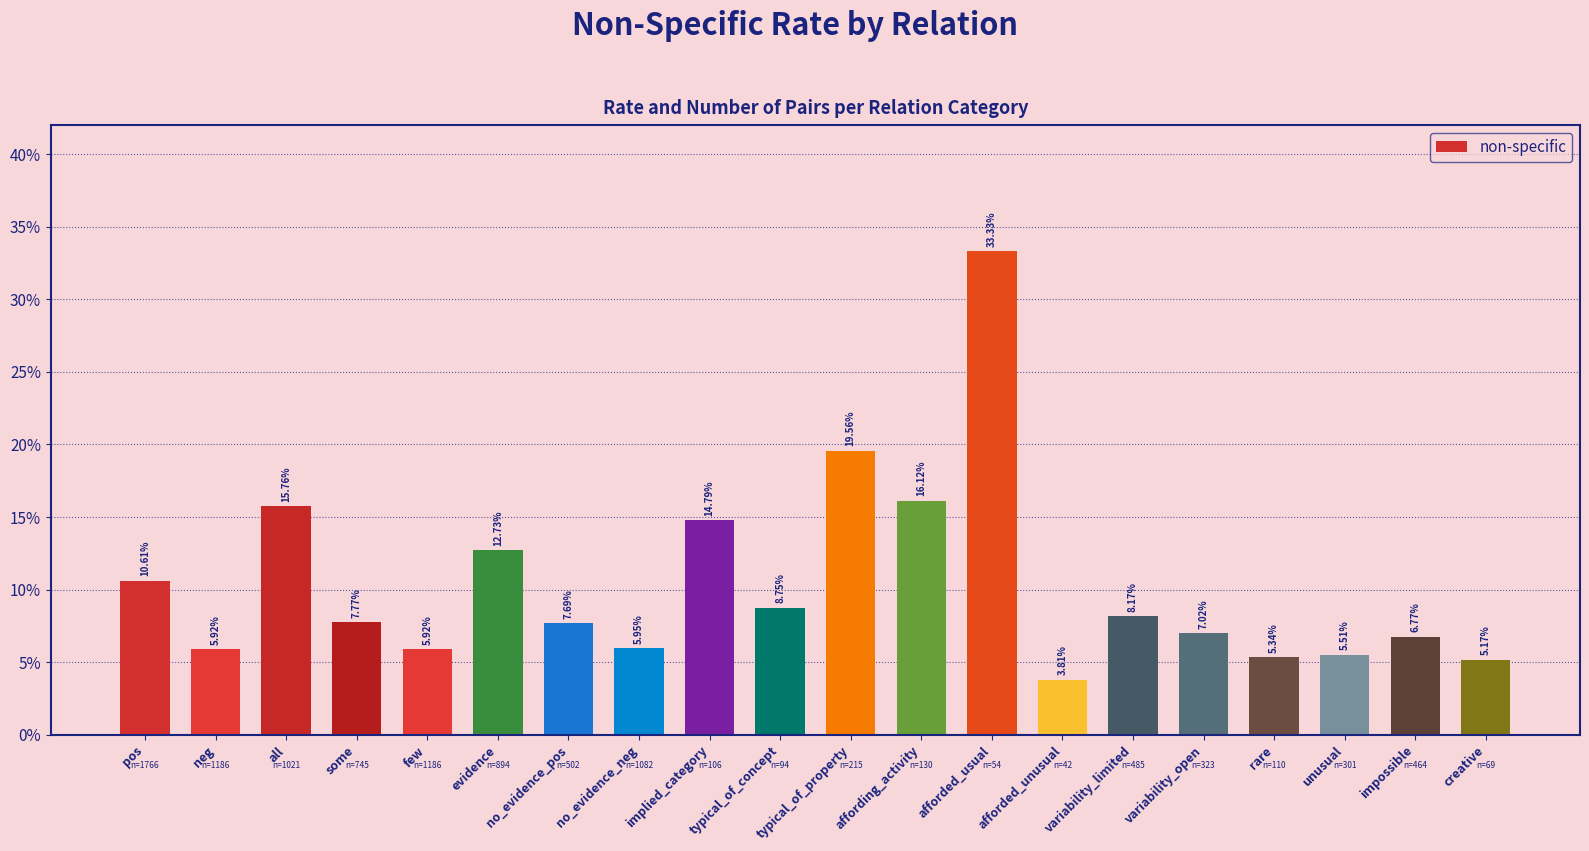

What position from the right is typical_of_concept?

11